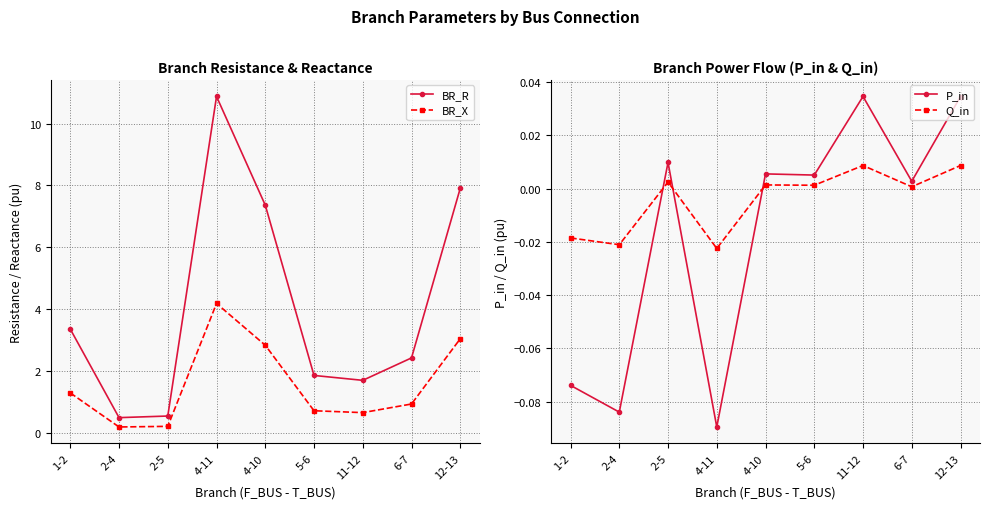

How many intersections are there between P_in and Q_in?

3